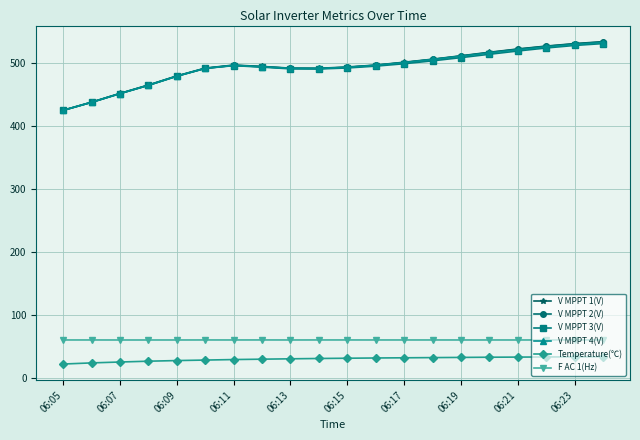

How many distinct data groups are displayed?

6